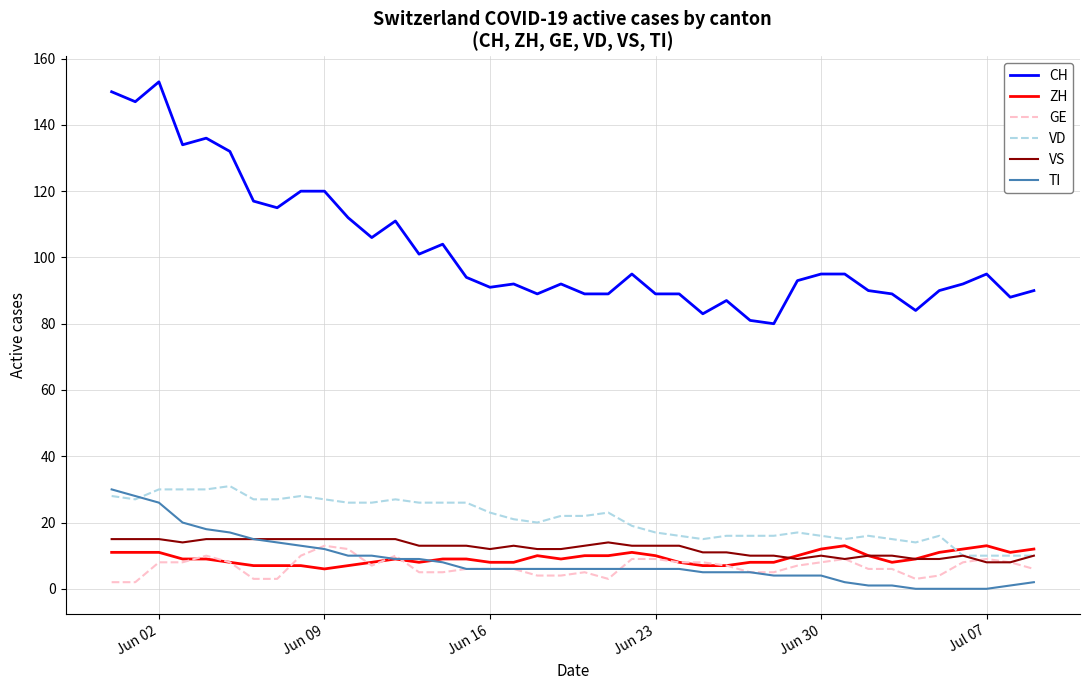

What is the average value of the VS series?

12